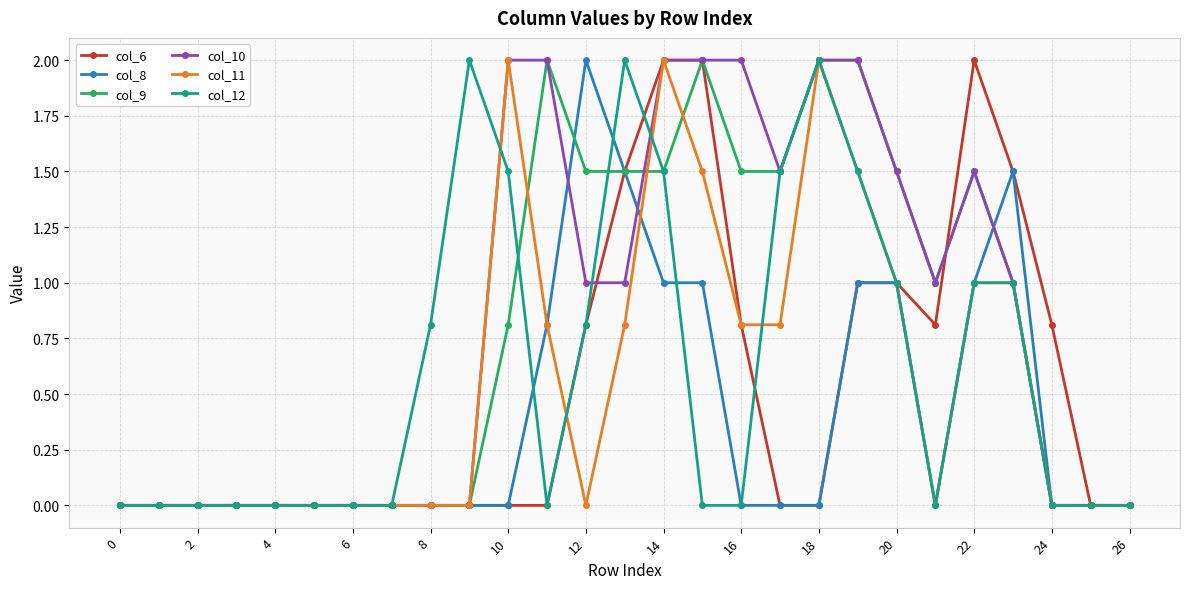

How many lines are shown in the chart?

6